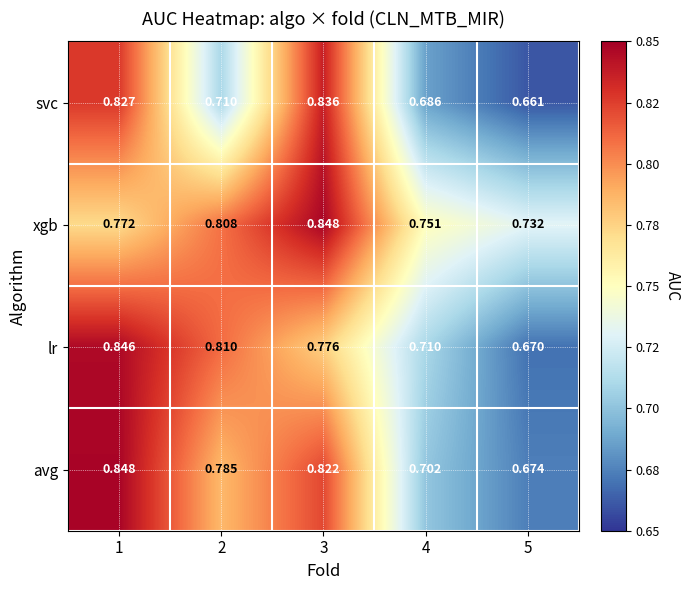

Which series has the widest spread of values?

lr